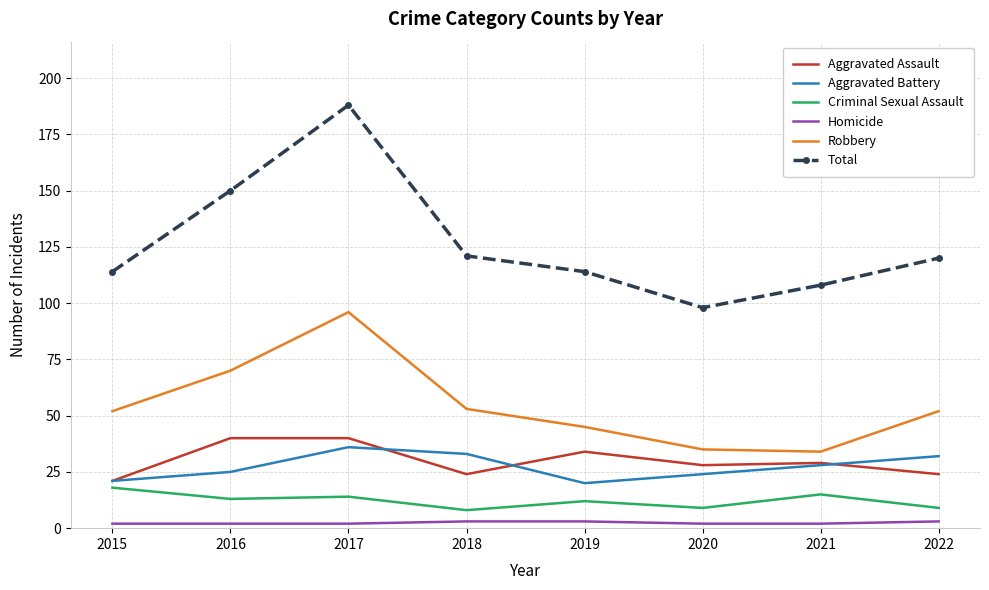

What is the approximate value of Criminal Sexual Assault at 2016?

13